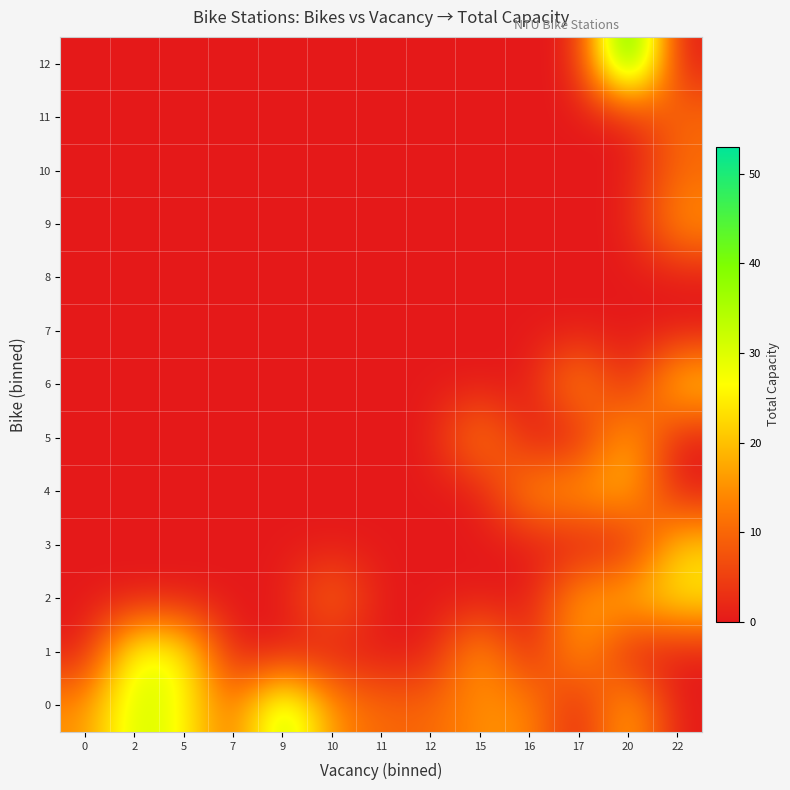

List the series in order of their peak value, lowest first.

7, 8, 10, 11, 9, 4, 5, 3, 6, 2, 1, 0, 12